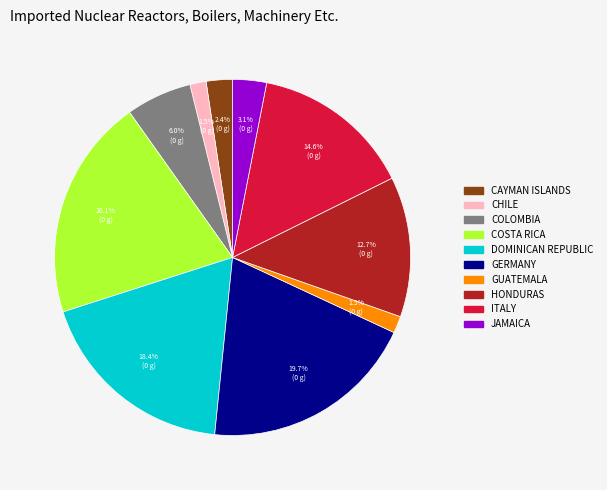

What percentage do COSTA RICA and JAMAICA together represent?

23.2%